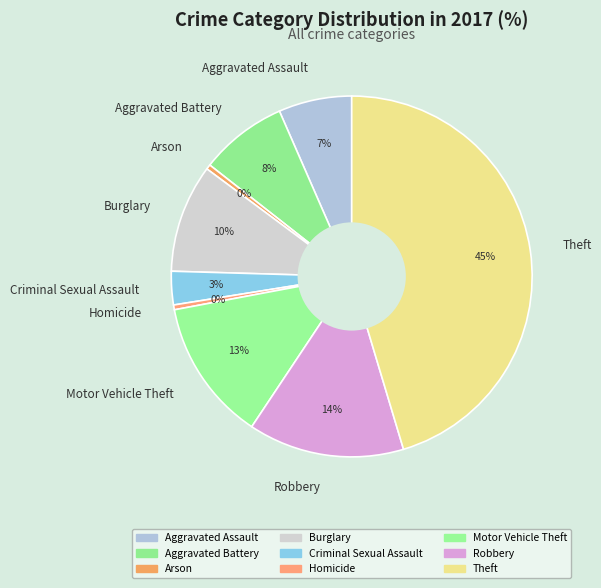

Count the number of slices in the pie.

9